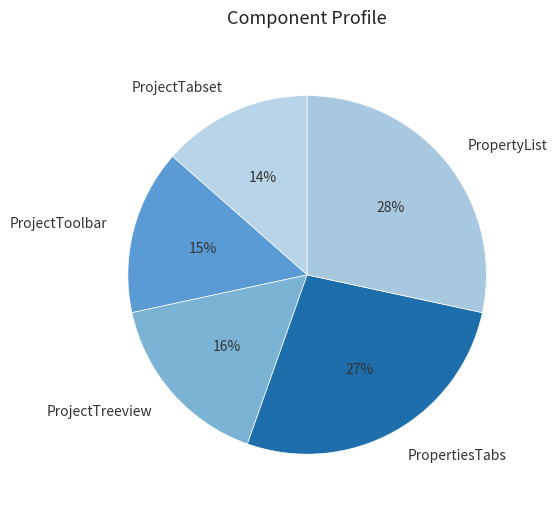

To the nearest percent, what is the average slice percentage?

20%